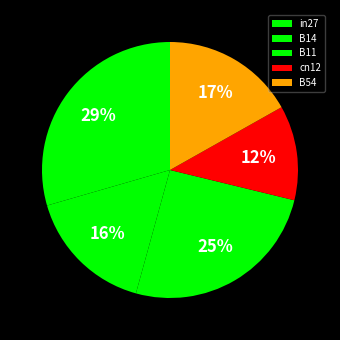

Count the number of slices in the pie.

5